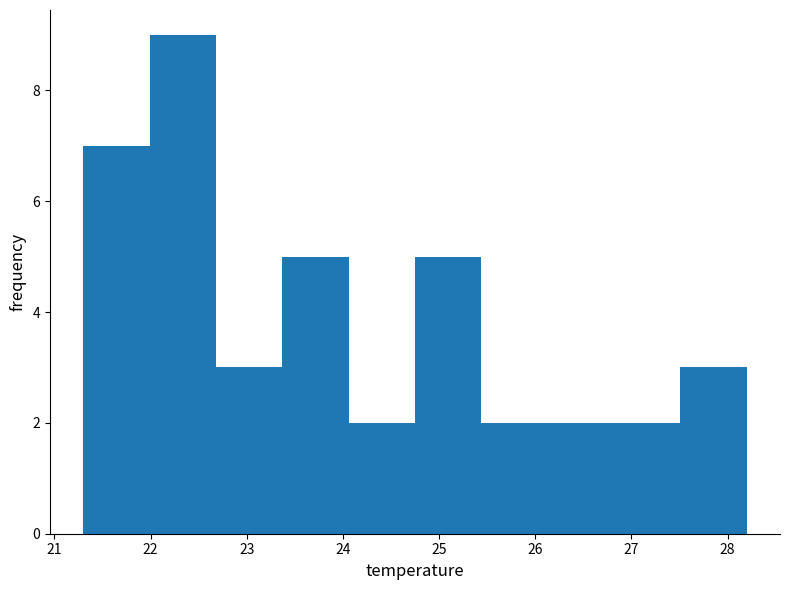

Reading left to right, list every bar in this chart as the range it spans on the x-axis followed by its height. Neither the bar edges nor the heights are printed on the chart, so give them approximately, as read against the axes.

21.30 to 21.99: 7
21.99 to 22.68: 9
22.68 to 23.37: 3
23.37 to 24.06: 5
24.06 to 24.75: 2
24.75 to 25.44: 5
25.44 to 26.13: 2
26.13 to 26.82: 2
26.82 to 27.51: 2
27.51 to 28.20: 3